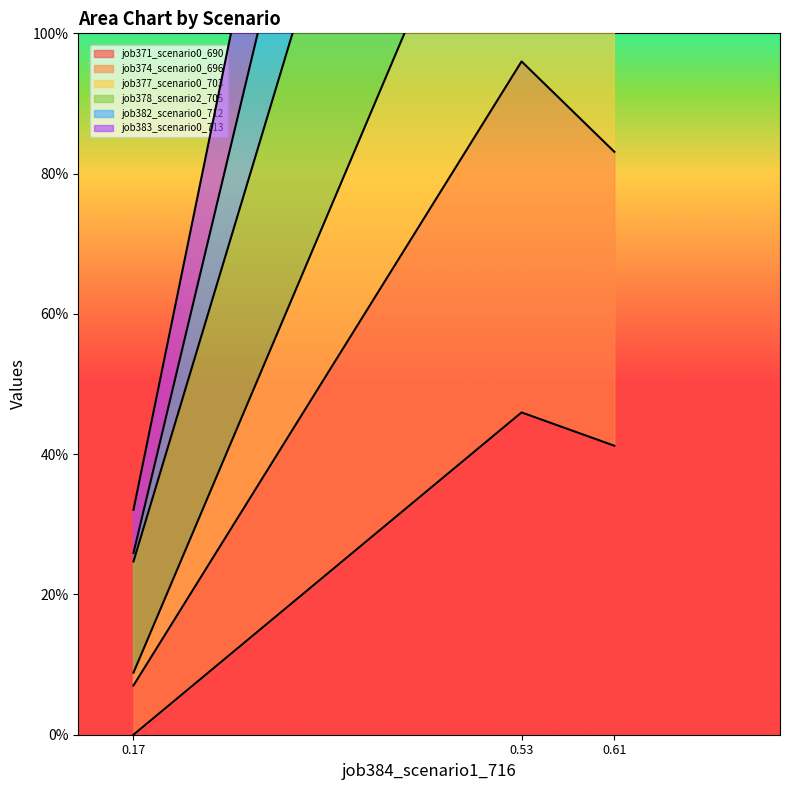

Count the number of categories in the chart.

3